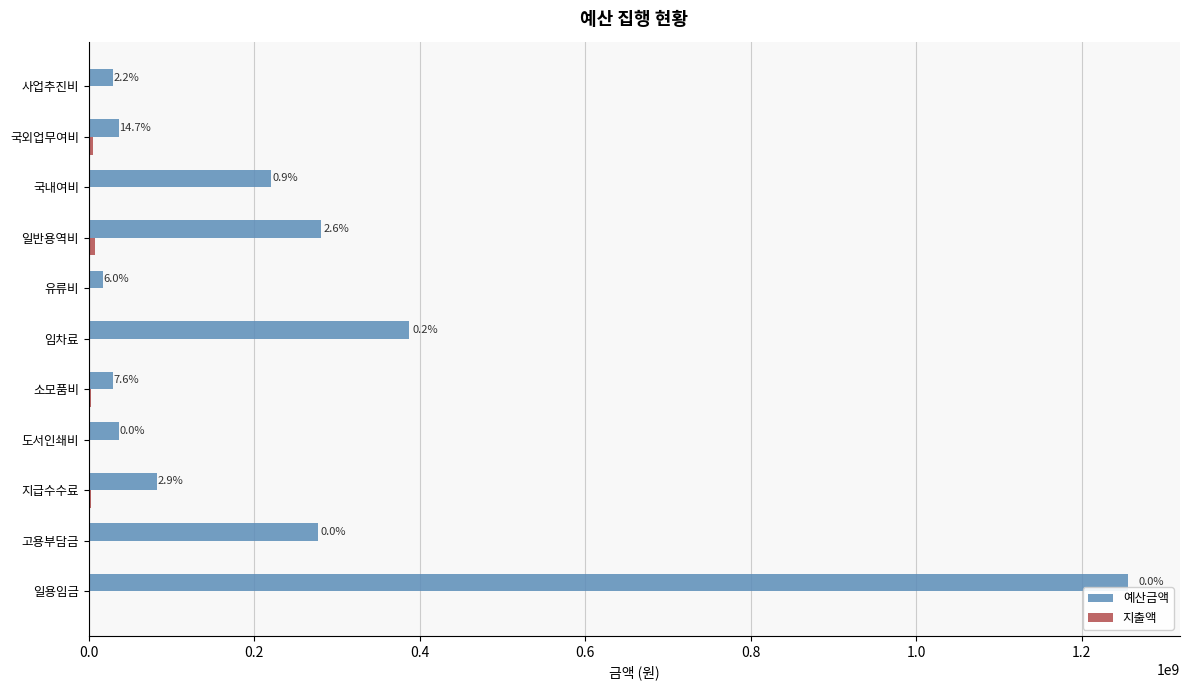

List the series in order of their peak value, lowest first.

지출액, 예산금액